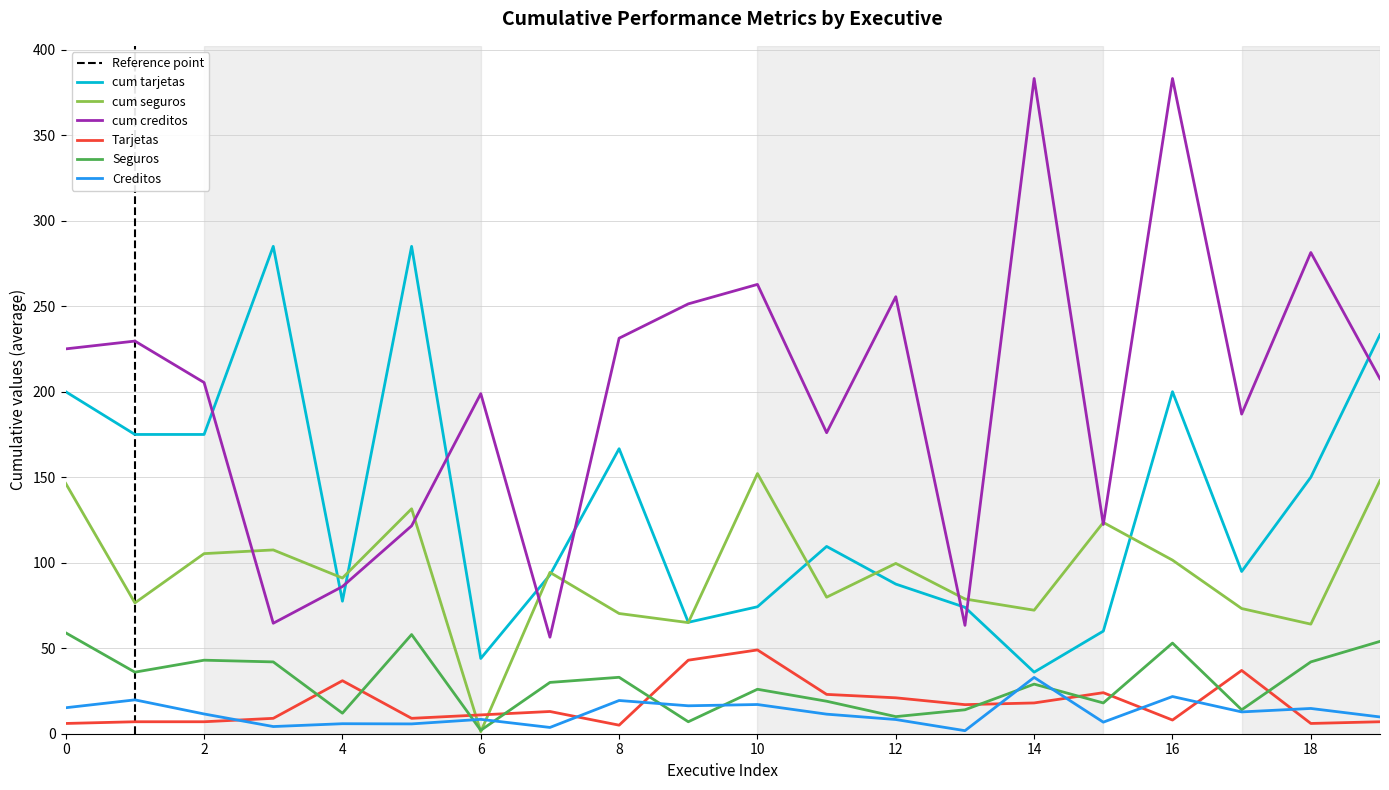

How many intersections are there between Tarjetas and Creditos?

8